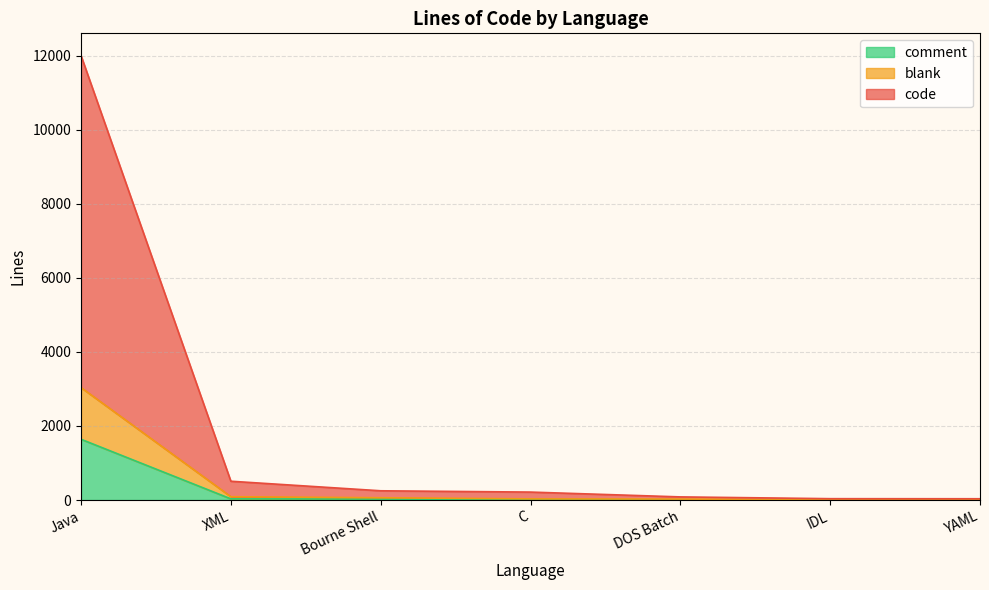

Which category has the highest value in the comment series?

Java